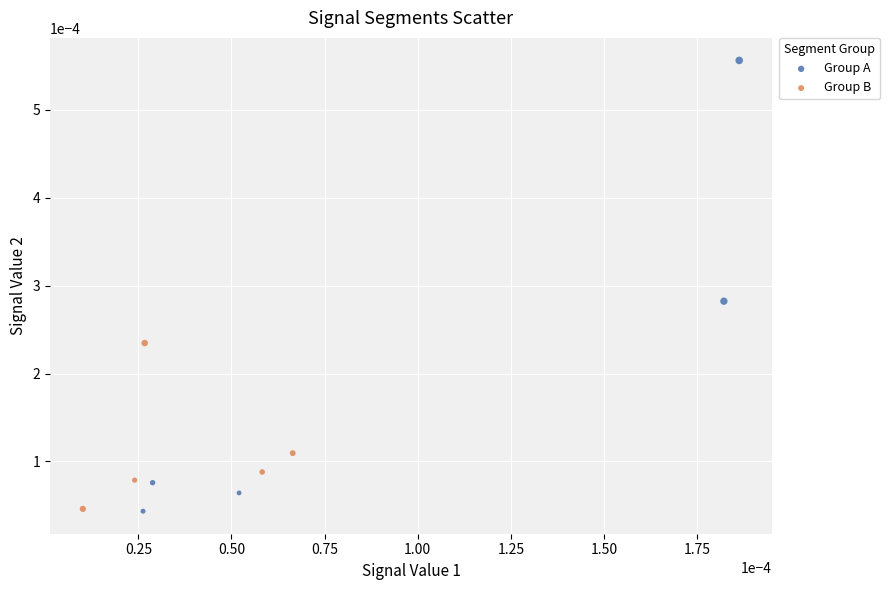

Which series has the largest Y range (max minus min)?

Group A